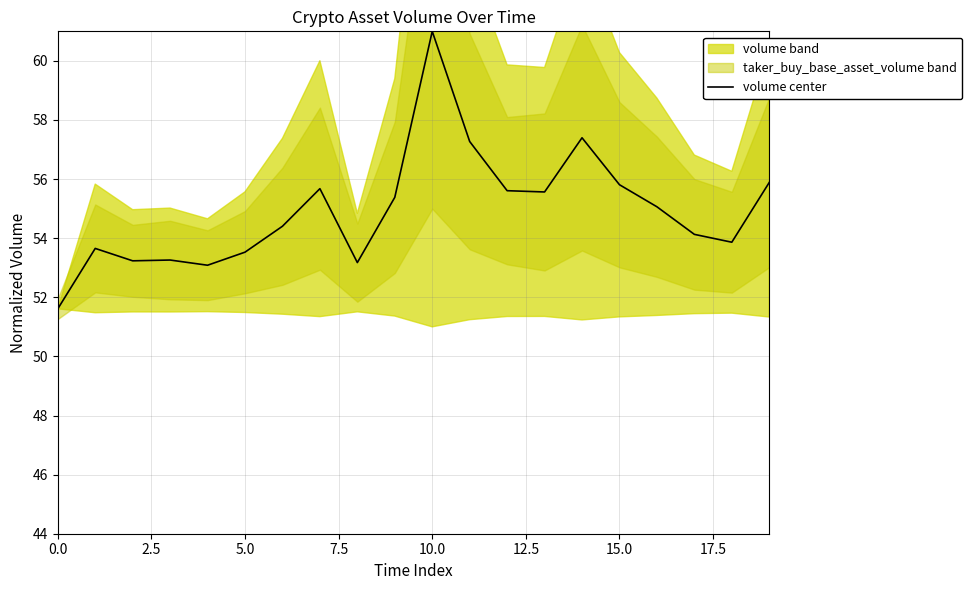

What is the label of the 2nd point from the right?

18